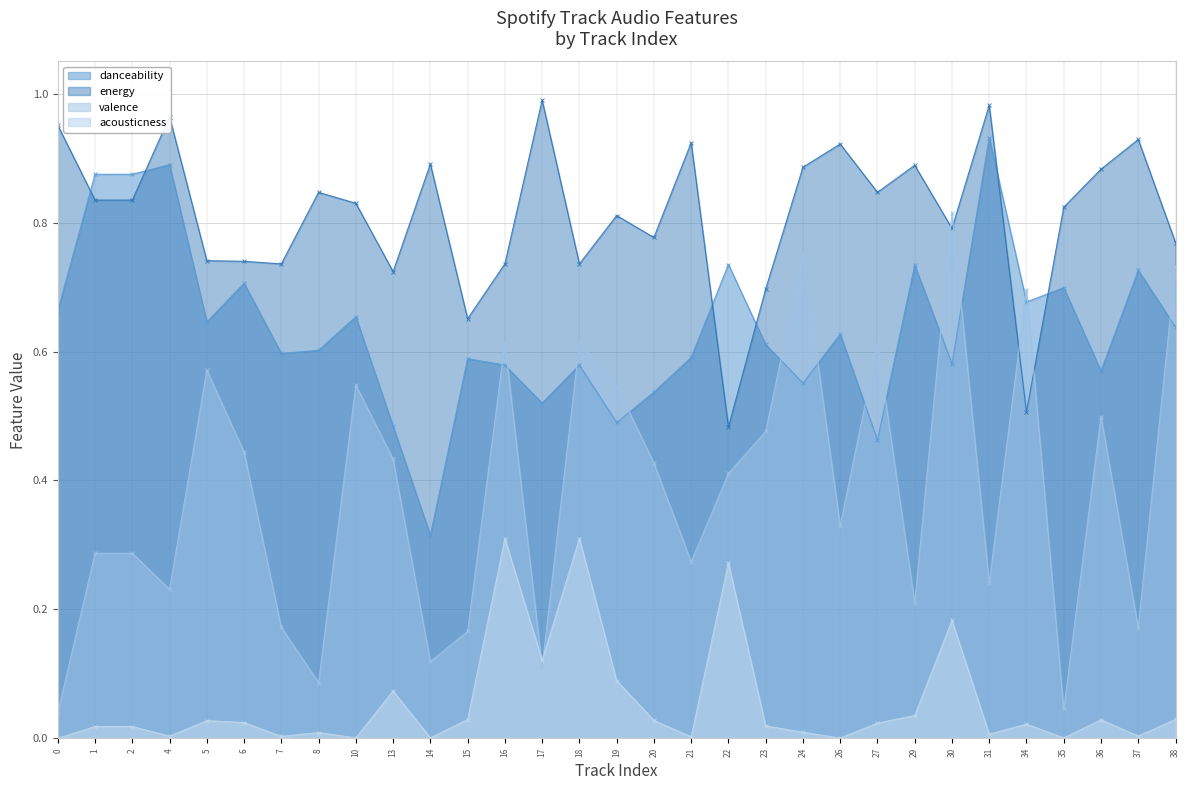

Reading left to right, extract all data points from this chart.

danceability: 0=0.7	1=0.9	2=0.9	4=0.9	5=0.6	6=0.7	7=0.6	8=0.6	10=0.7	13=0.5	14=0.3	15=0.6	16=0.6	17=0.5	18=0.6	19=0.5	20=0.5	21=0.6	22=0.7	23=0.6	24=0.6	26=0.6	27=0.5	29=0.7	30=0.6	31=0.9	34=0.7	35=0.7	36=0.6	37=0.7	38=0.6
energy: 0=1.0	1=0.8	2=0.8	4=1.0	5=0.7	6=0.7	7=0.7	8=0.8	10=0.8	13=0.7	14=0.9	15=0.7	16=0.7	17=1.0	18=0.7	19=0.8	20=0.8	21=0.9	22=0.5	23=0.7	24=0.9	26=0.9	27=0.8	29=0.9	30=0.8	31=1.0	34=0.5	35=0.8	36=0.9	37=0.9	38=0.8
valence: 0=0.0	1=0.3	2=0.3	4=0.2	5=0.6	6=0.4	7=0.2	8=0.1	10=0.5	13=0.4	14=0.1	15=0.2	16=0.6	17=0.1	18=0.6	19=0.5	20=0.4	21=0.3	22=0.4	23=0.5	24=0.8	26=0.3	27=0.6	29=0.2	30=0.8	31=0.2	34=0.7	35=0.0	36=0.5	37=0.2	38=0.7
acousticness: 0=0.0	1=0.0	2=0.0	4=0.0	5=0.0	6=0.0	7=0.0	8=0.0	10=0.0	13=0.1	14=0.0	15=0.0	16=0.3	17=0.1	18=0.3	19=0.1	20=0.0	21=0.0	22=0.3	23=0.0	24=0.0	26=0.0	27=0.0	29=0.0	30=0.2	31=0.0	34=0.0	35=0.0	36=0.0	37=0.0	38=0.0